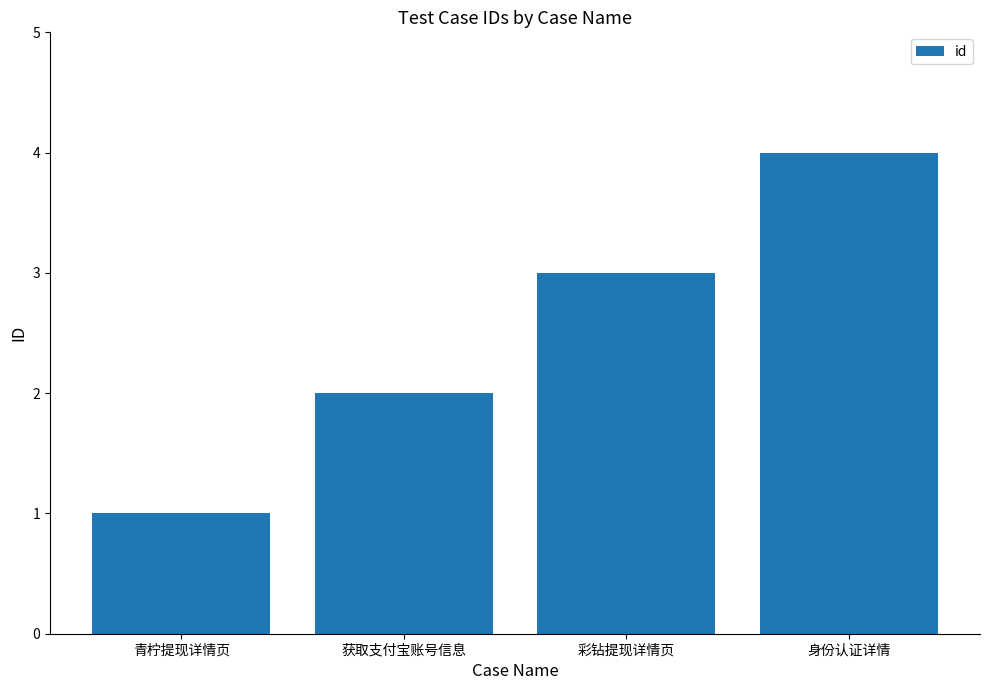

Does the chart contain any negative values?

No